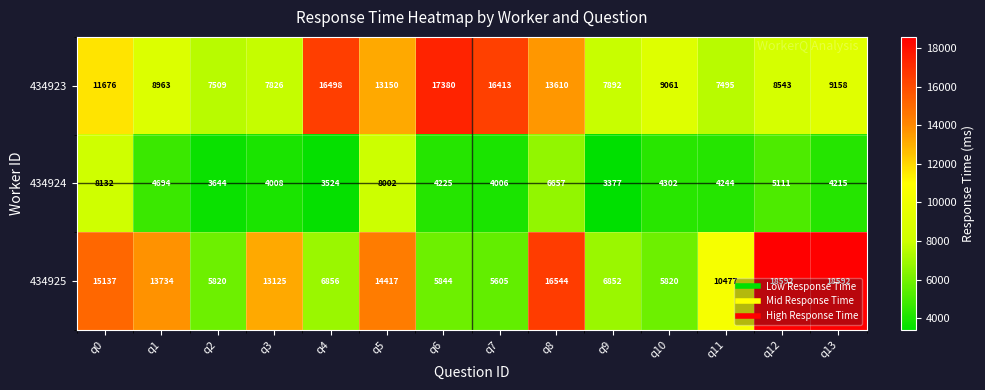

Which series has the largest total across all categories?

434925